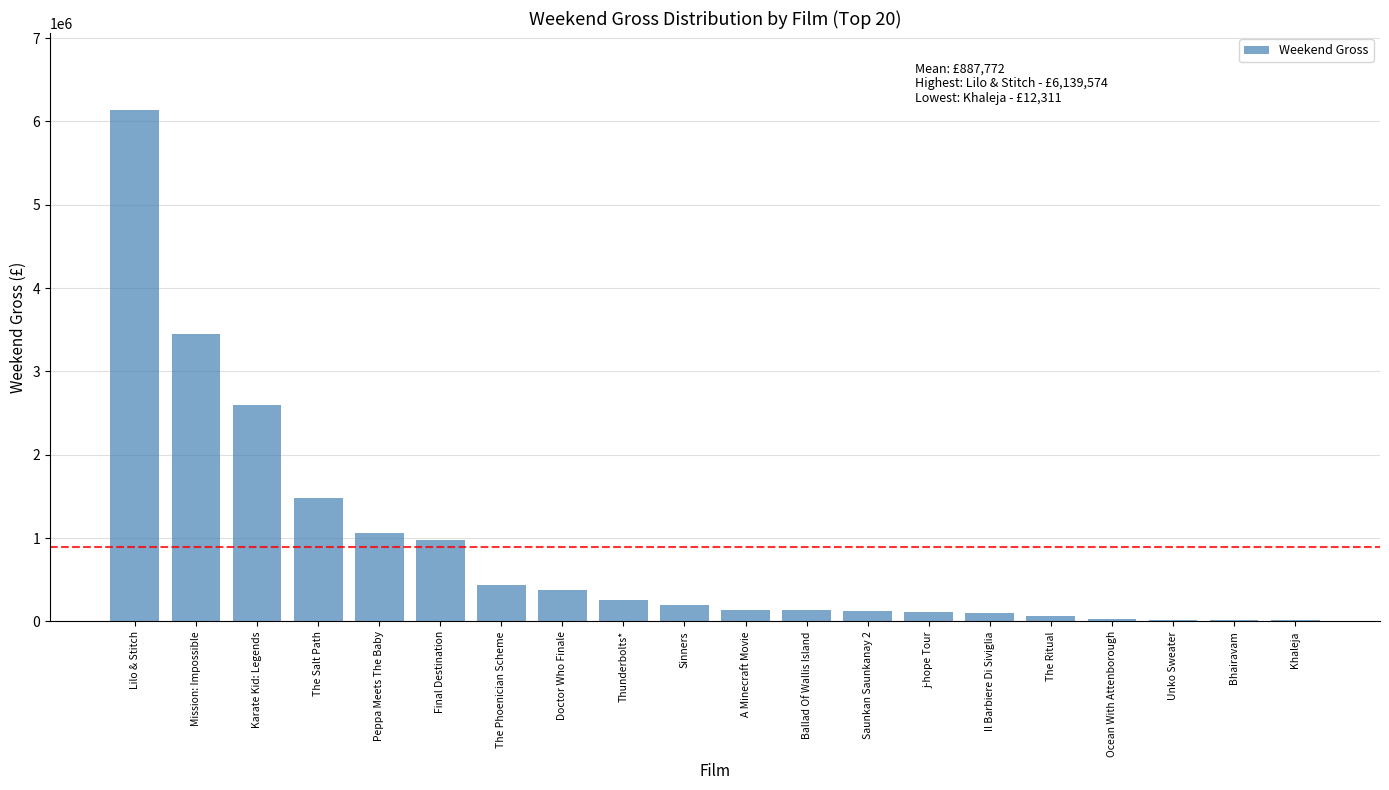

How many data points does each series have?

20